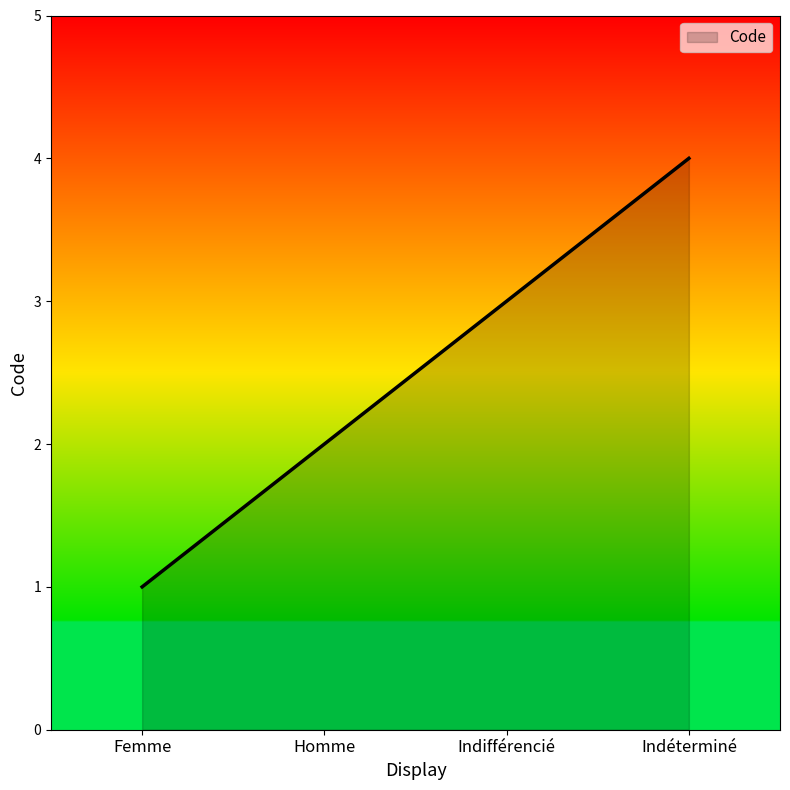

List the labels in order of value, smallest first.

Femme, Homme, Indifférencié, Indéterminé